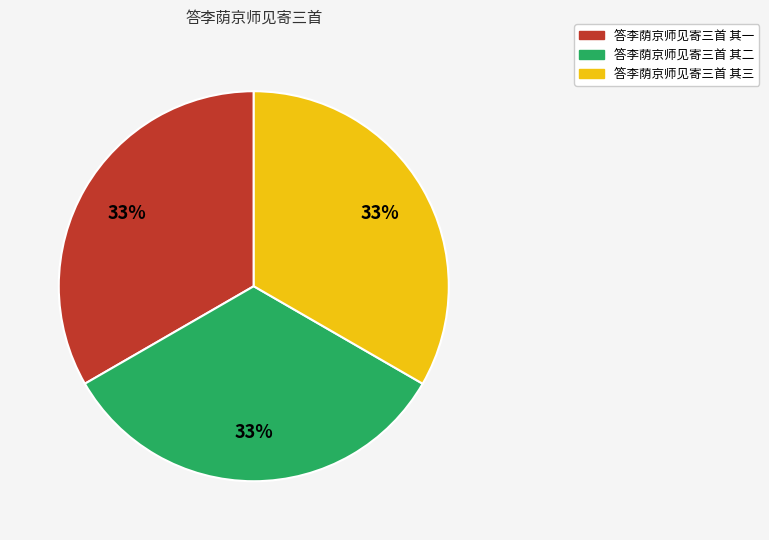

The 答李荫京师见寄三首 其三 slice represents 25% of the pie. True or false?

False